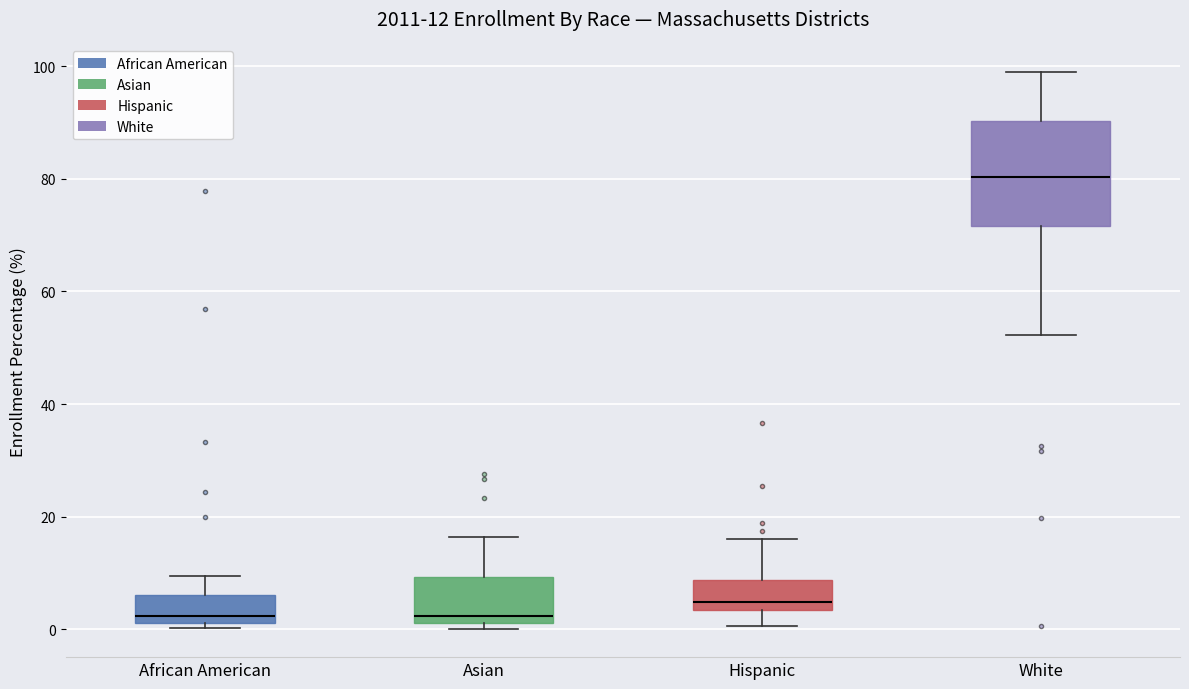

Which box is the tallest, from its lower edge to its upper edge?

White